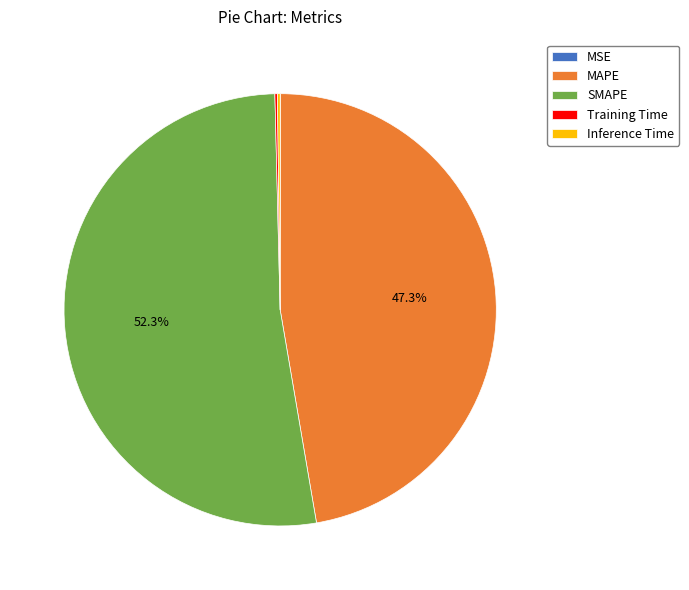

Does SMAPE account for over 50% of the chart?

Yes